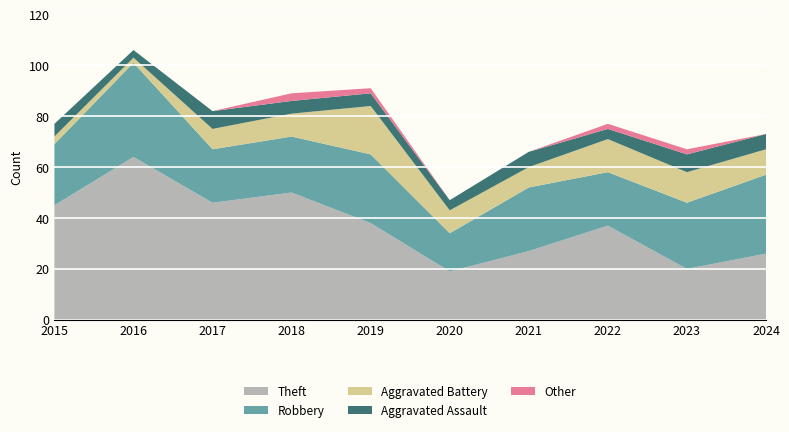

Reading left to right, list all the values displayed in this chart.

Theft: 45	64	46	50	38	19	27	37	20	26
Robbery: 24	37	21	22	27	15	25	21	26	31
Aggravated Battery: 3	2	8	9	19	9	8	13	12	10
Aggravated Assault: 5	3	7	5	5	4	6	4	7	6
Other: 0	0	0	3	2	0	0	2	2	0